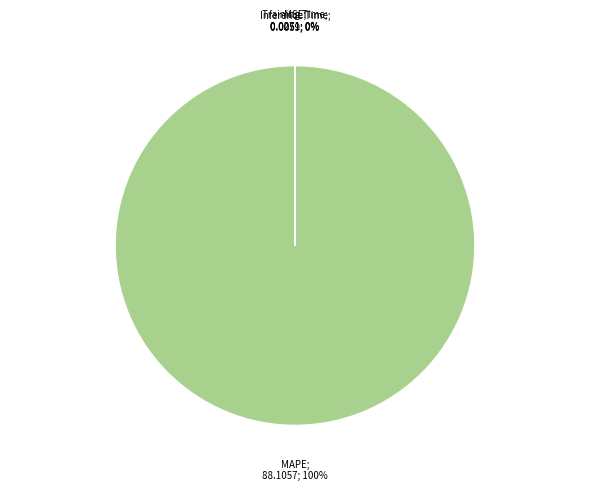

To the nearest percent, what is the difference between the largest and smallest slice percentages?

100%